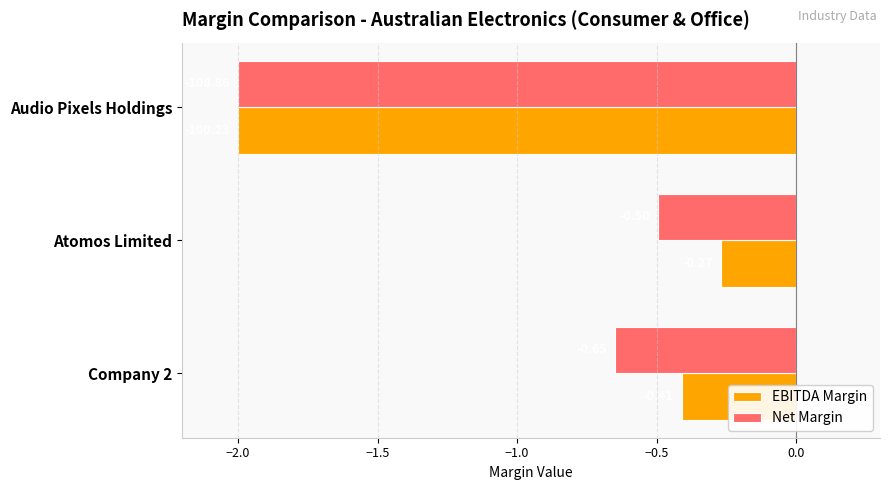

Rank the categories by EBITDA Margin value from highest to lowest.

Atomos Limited, Company 2, Audio Pixels Holdings